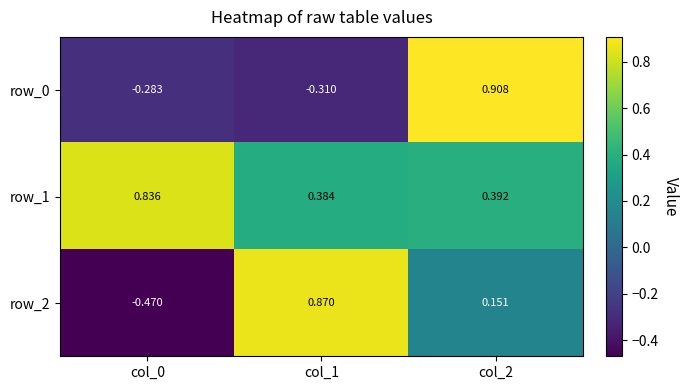

Is the value of row_2 at col_2 greater than the value of row_0 at col_1?

Yes